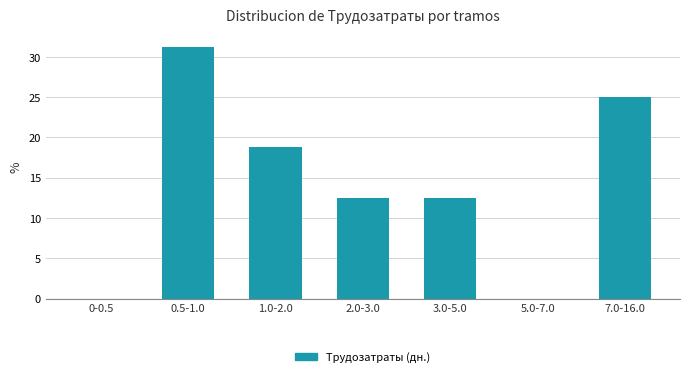

True or false: the data shows 12.5 at 3.0-5.0.

True